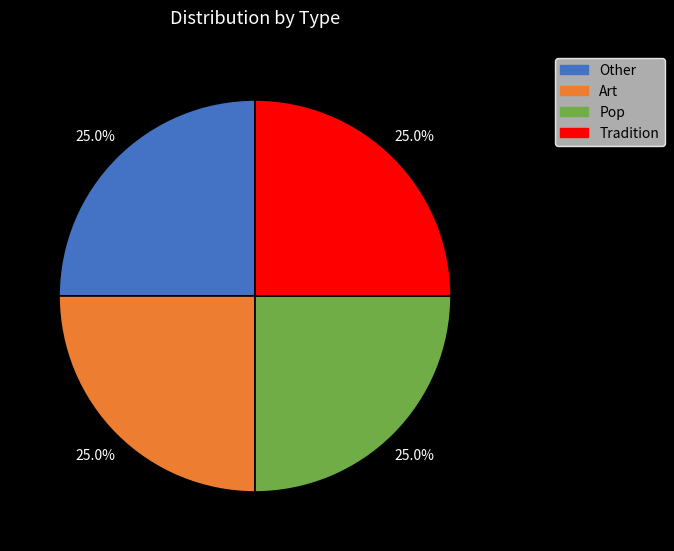

To the nearest percent, what is the difference between the Pop and Art slice percentages?

0%